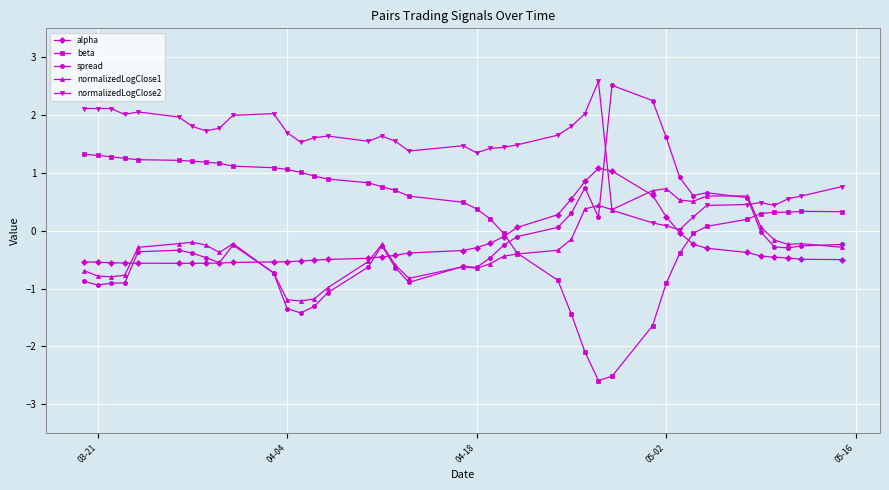

What is the value of the alpha point at the 27th from the left?

0.9